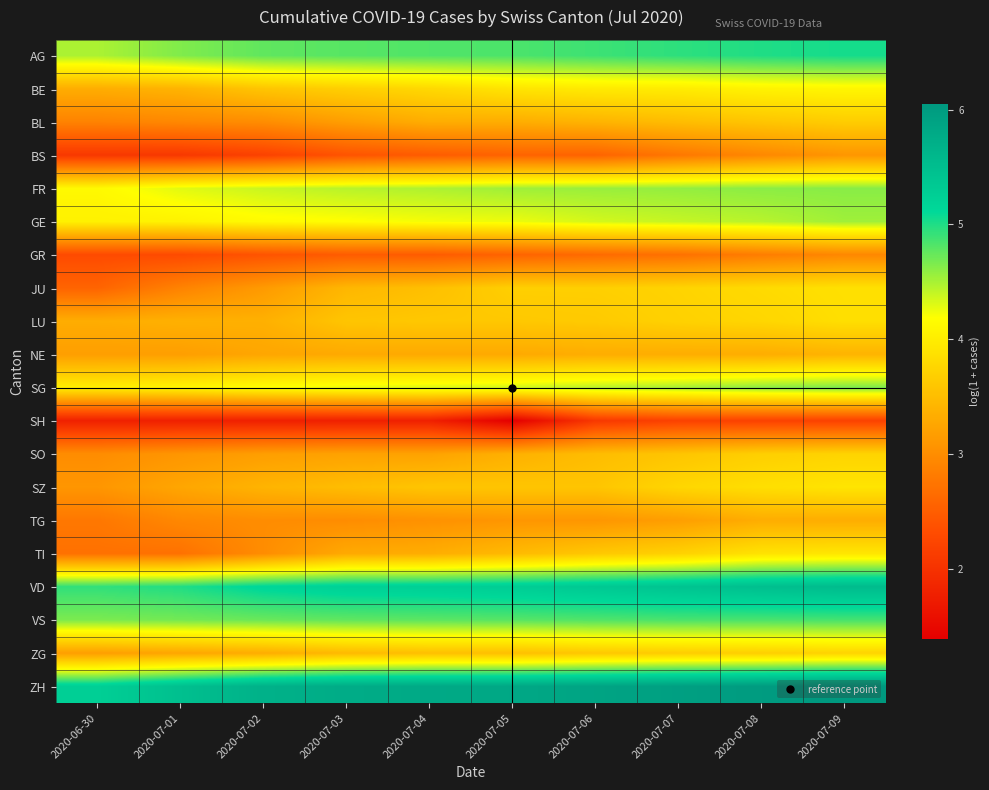

Count the number of categories in the chart.

10